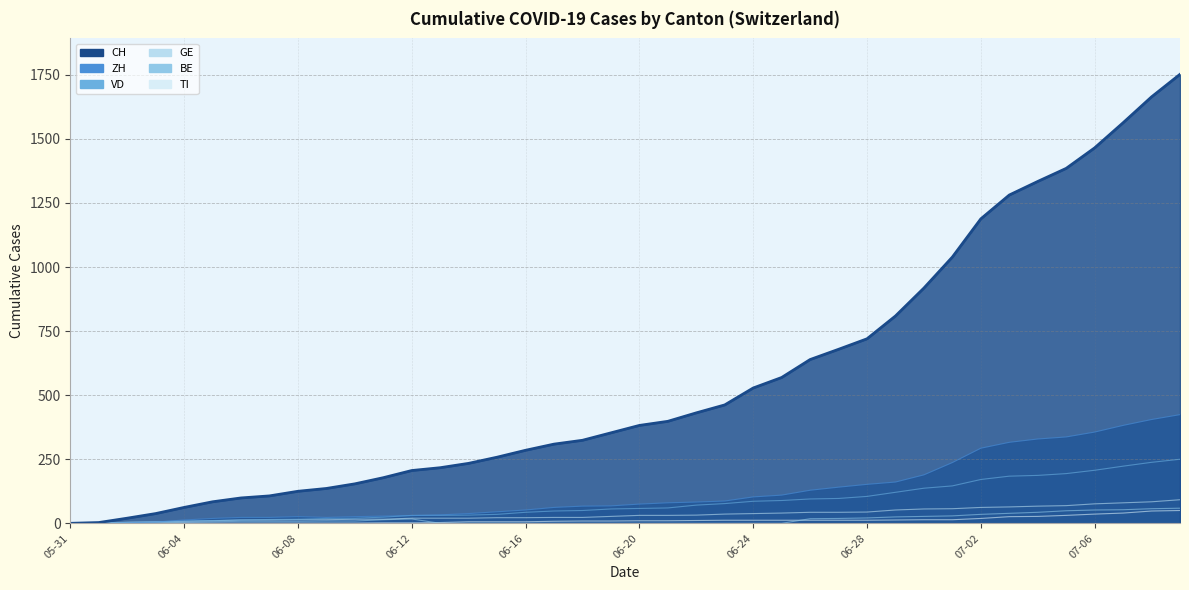

True or false: GE and BE cross at least once.

False